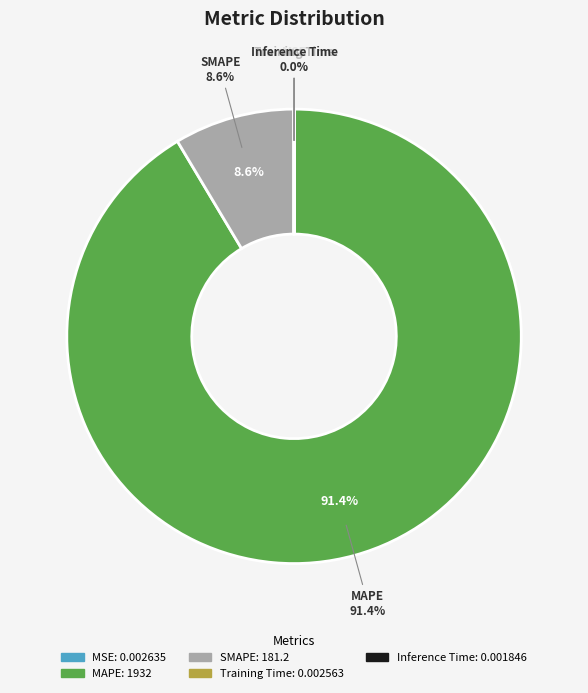

How many slices are in this pie chart?

5